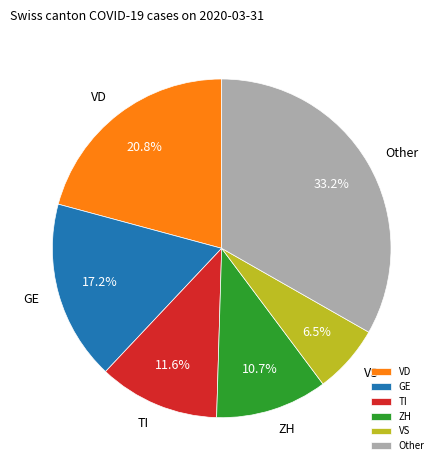

Count the number of slices in the pie.

6